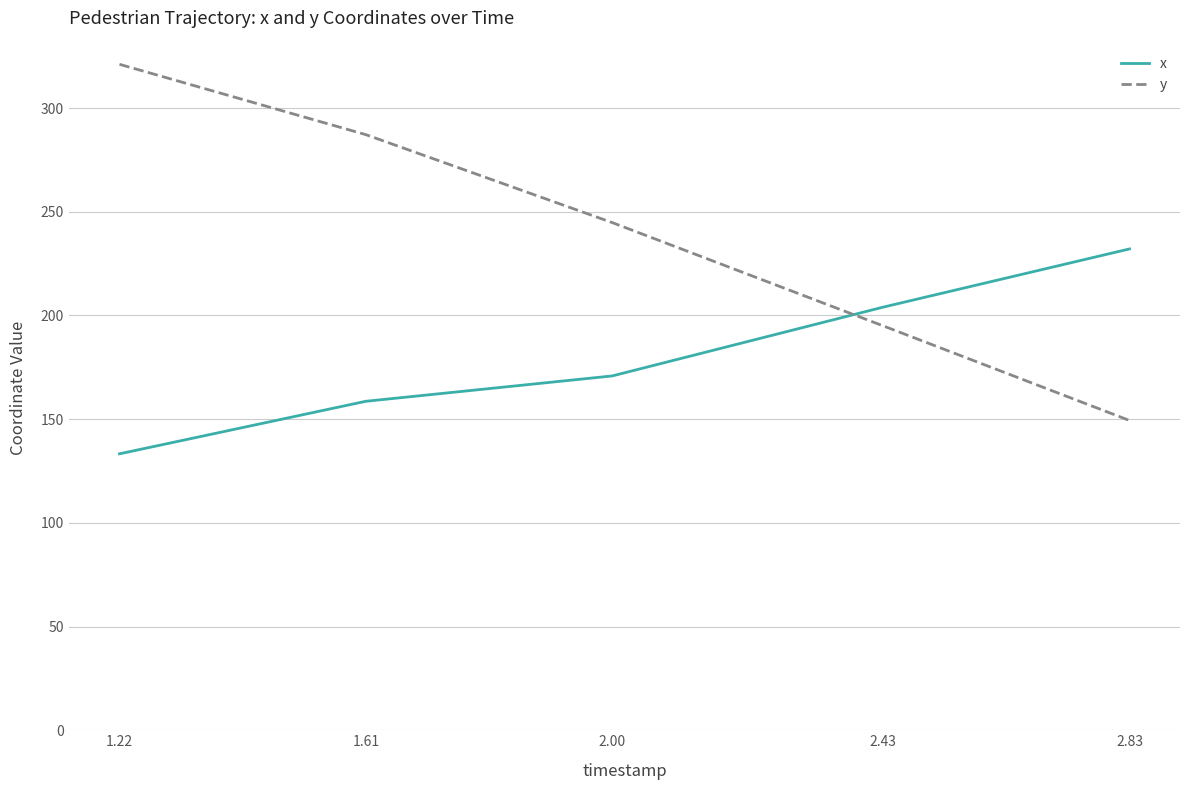

What is the difference between the y values at 2.00 and 1.22?

76.3